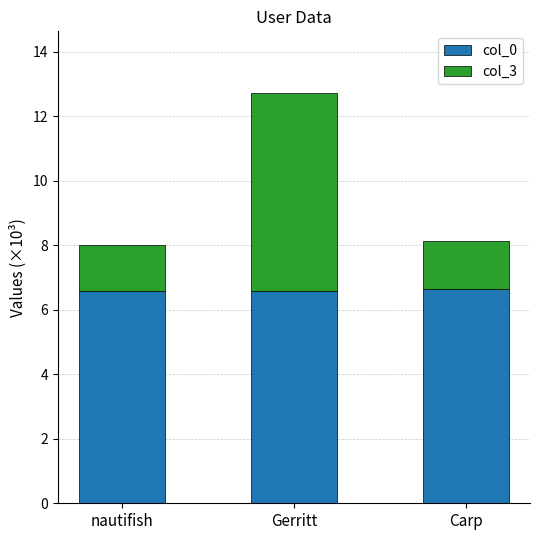

What is the maximum value for col_0?

6.6